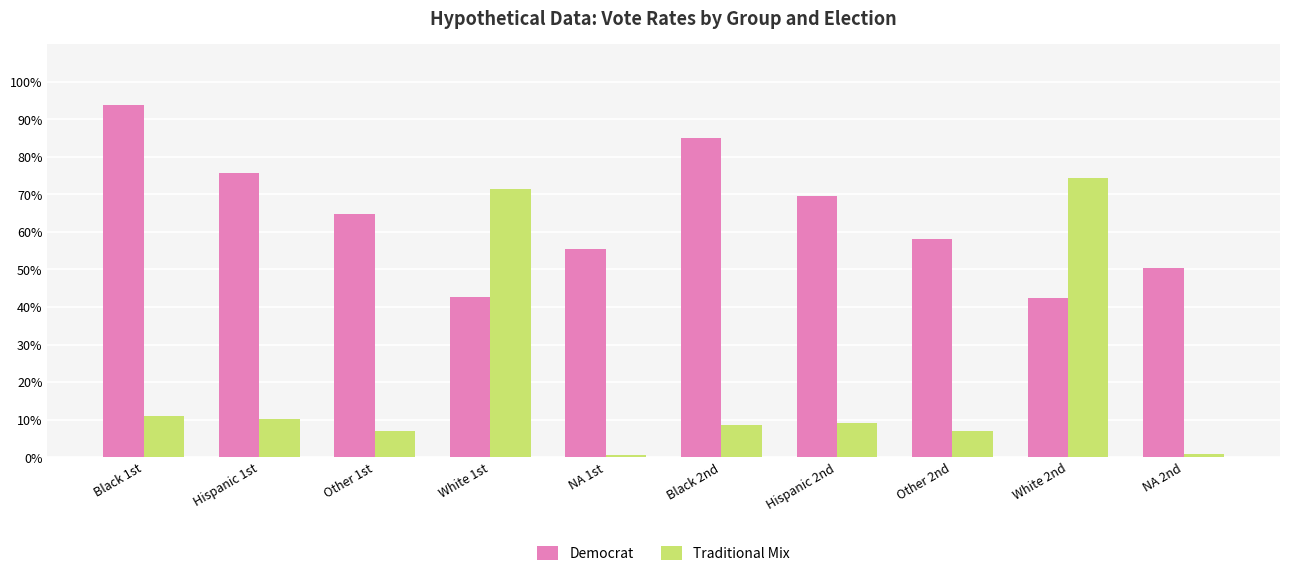

List the labels in order of Democrat value, smallest first.

White 2nd, White 1st, NA 2nd, NA 1st, Other 2nd, Other 1st, Hispanic 2nd, Hispanic 1st, Black 2nd, Black 1st